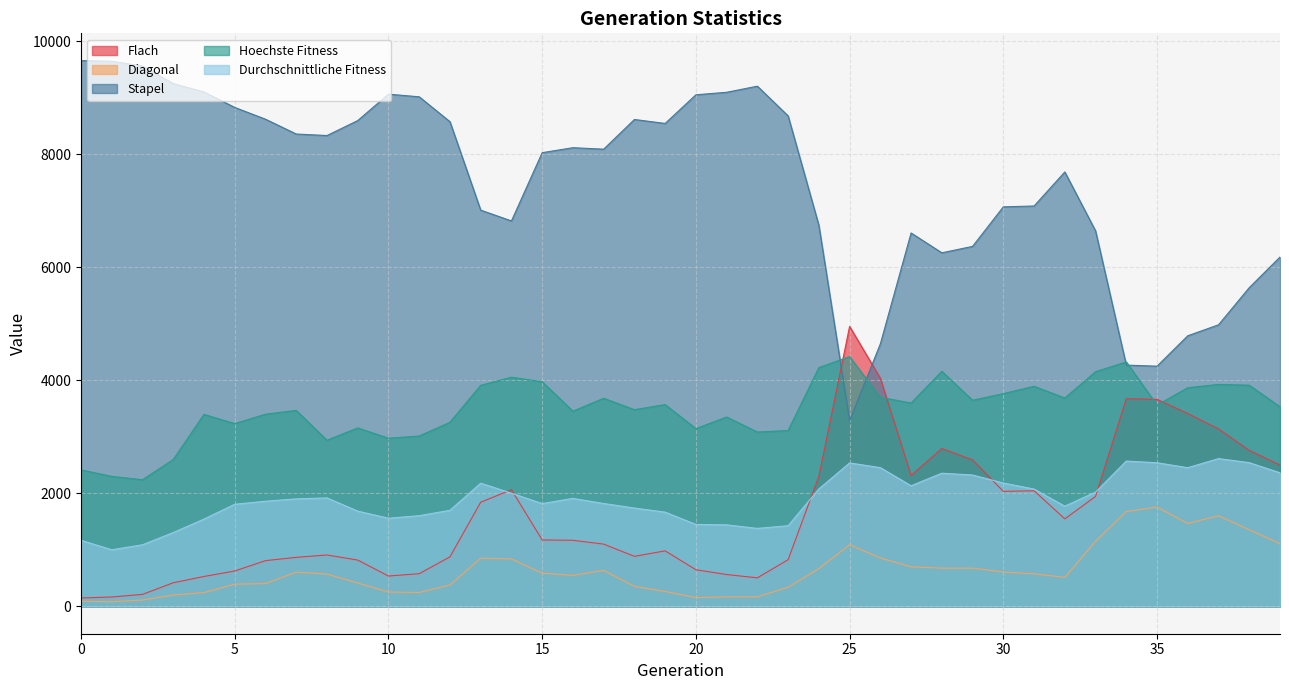

What is the maximum value for Durchschnittliche Fitness?

2614.3